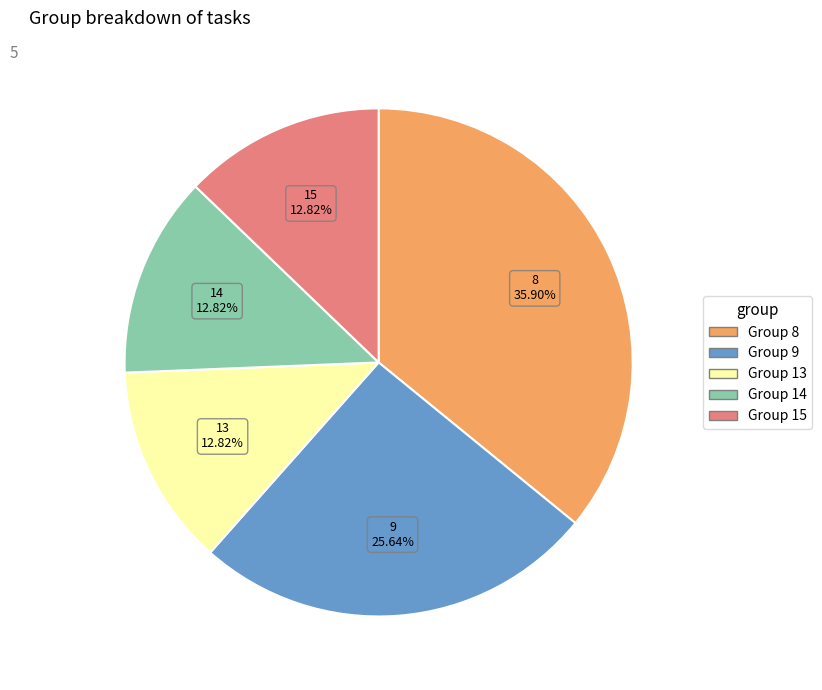

What percentage is the 15 slice, to the nearest percent?

13%